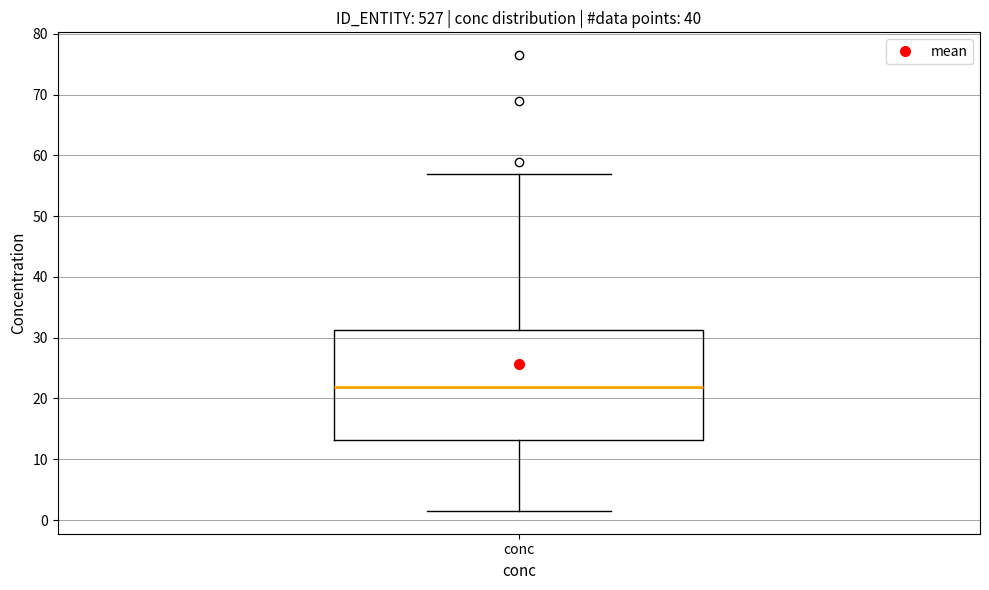

Transcribe this box plot: give where the median line is, the range the box spans, and where the two whiskers end, as read against the y-axis. The values are not printed on the chart, so give them approximately, as read against the axis.

median 22, box 13 to 31, whiskers 2 to 57